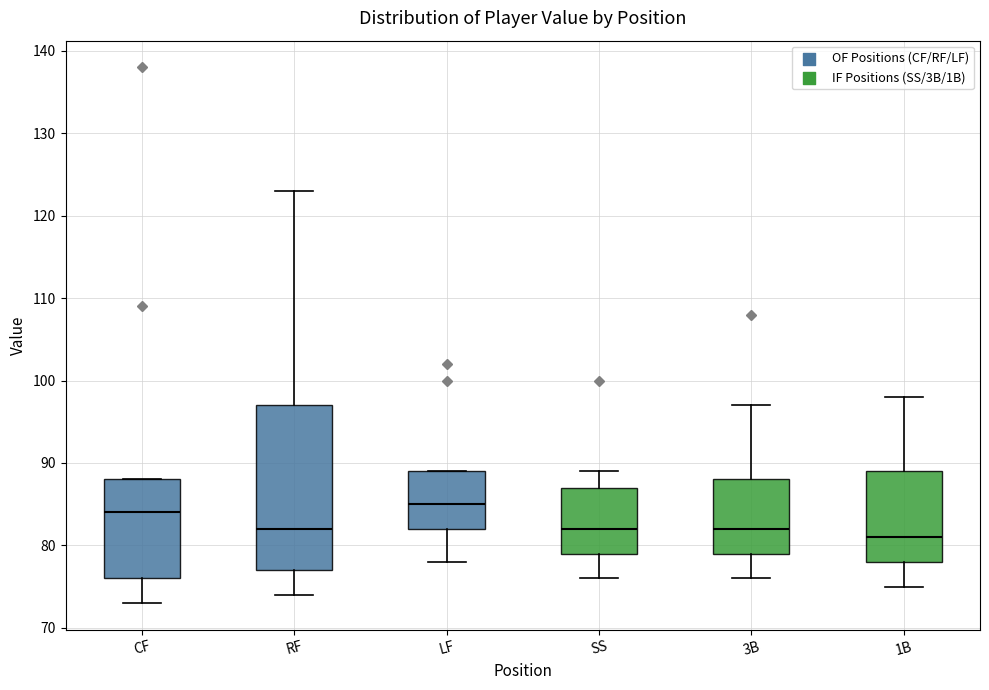

Reading left to right, read every box against the y-axis: the position of its median line, the range the box covers, and the ends of its whiskers. The values are not printed on the chart, so give them approximately, as read against the axis.

CF: median 84, box 76 to 88, whiskers 73 to 88
RF: median 82, box 77 to 97, whiskers 74 to 123
LF: median 85, box 82 to 89, whiskers 78 to 89
SS: median 82, box 79 to 87, whiskers 76 to 89
3B: median 82, box 79 to 88, whiskers 76 to 97
1B: median 81, box 78 to 89, whiskers 75 to 98